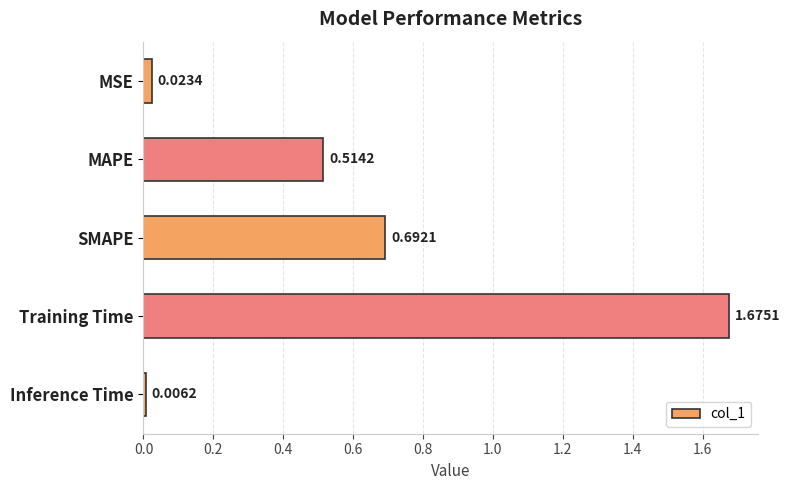

Rank the categories by value from highest to lowest.

Training Time, SMAPE, MAPE, MSE, Inference Time